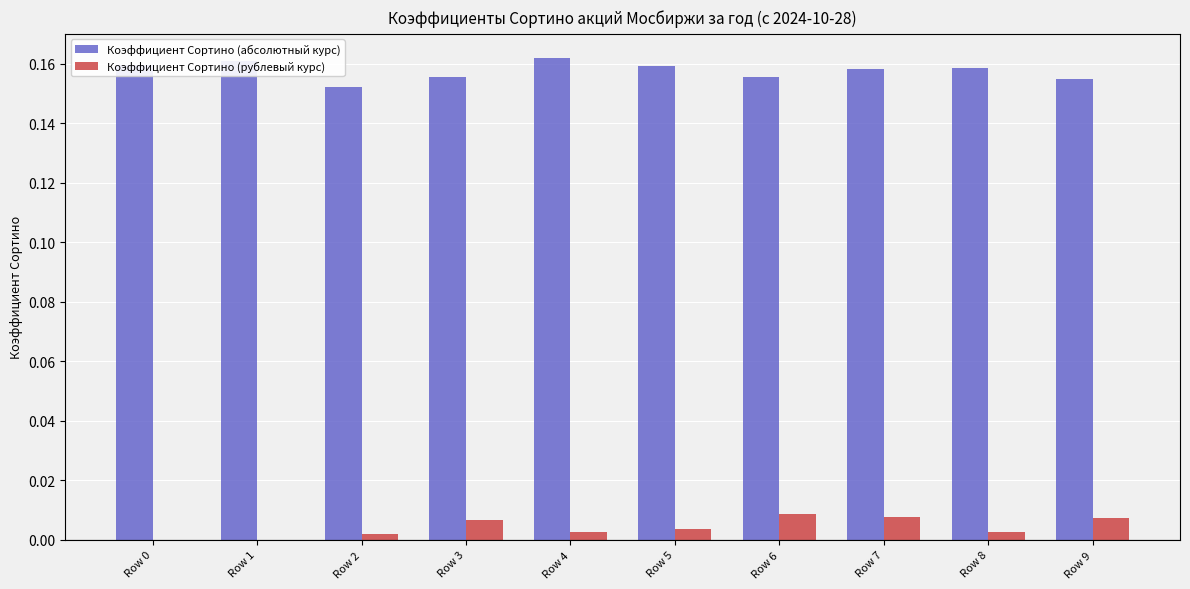

The value of Коэффициент Сортино (абсолютный курс) at Row 5 is 0.1. True or false?

False